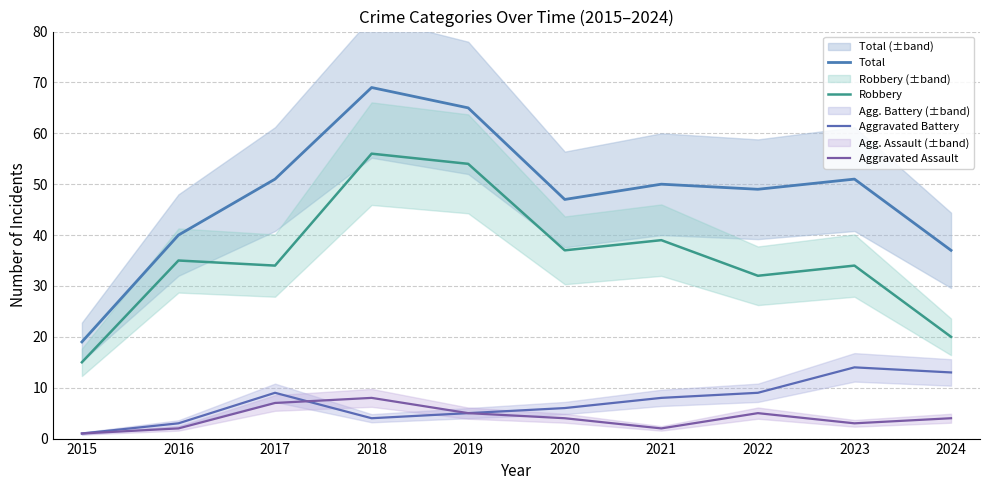

What is the sum of all Aggravated Assault values?

41